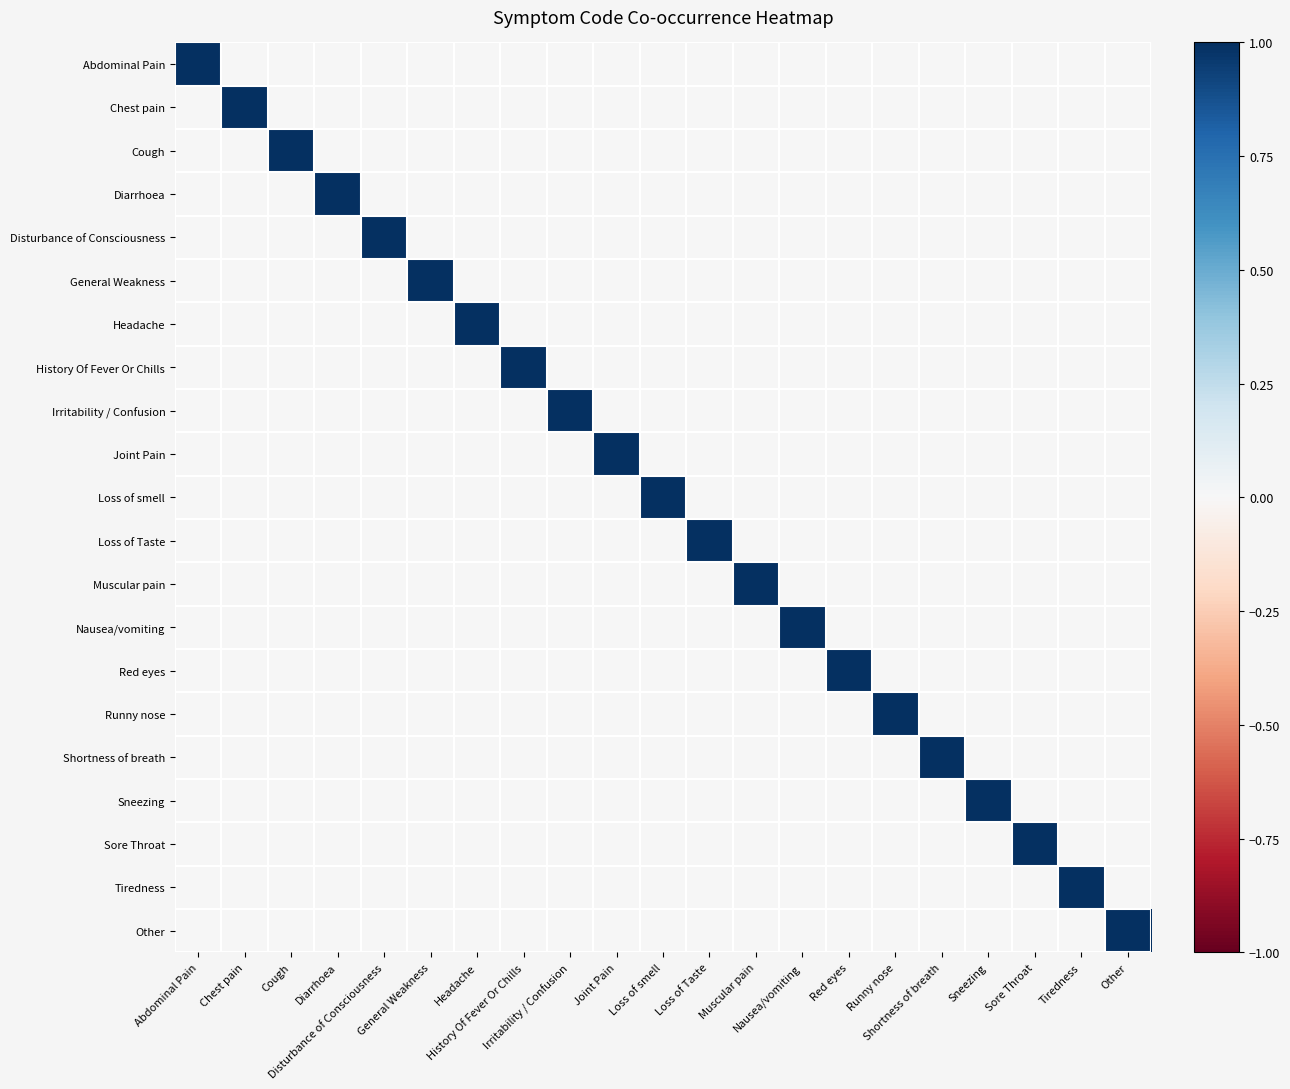

What is the maximum value shown in the chart?

1